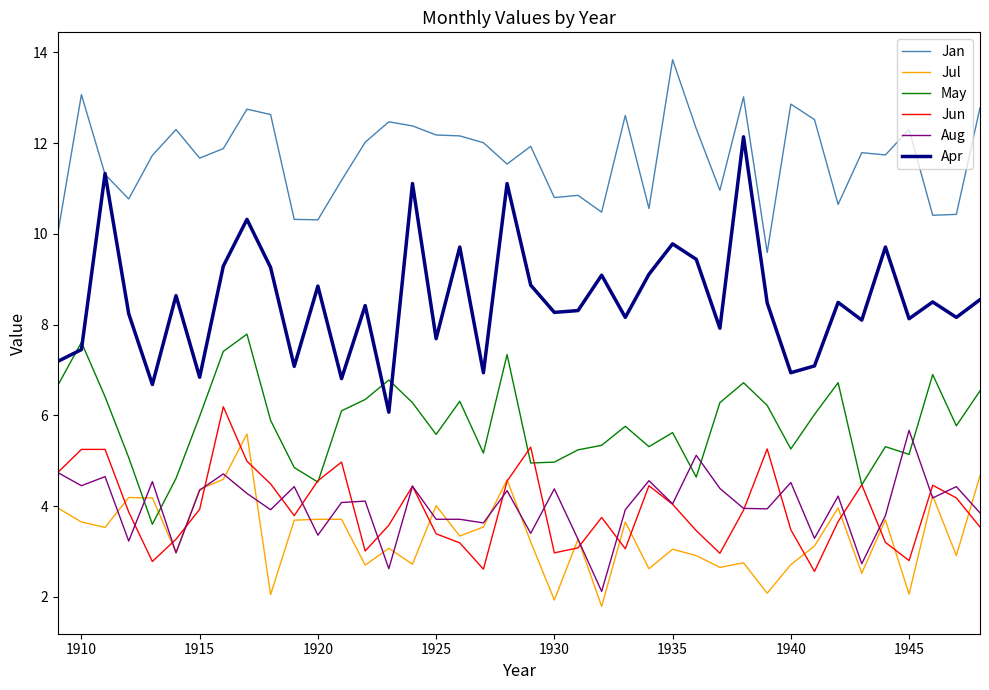

True or false: Jan and Aug intersect in this chart.

False